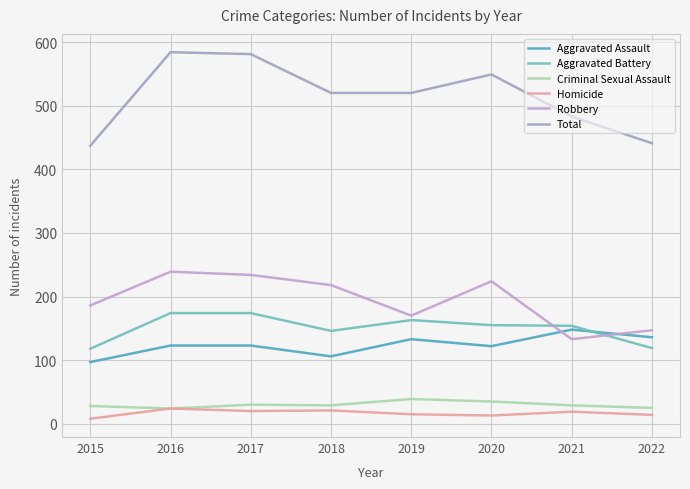

At which category does Aggravated Battery reach its first local valley?

2018